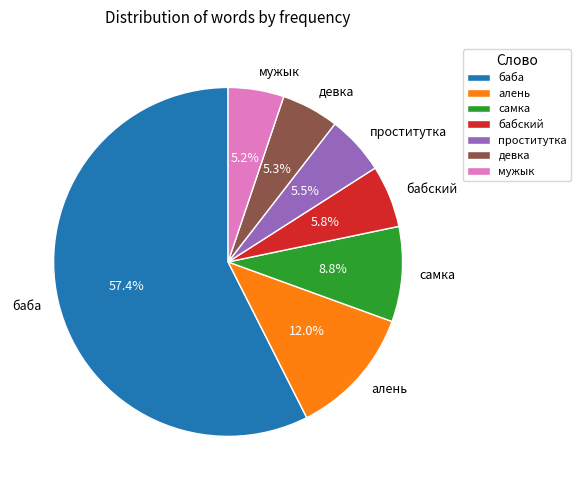

Is the sum of мужык and самка greater than half?

No